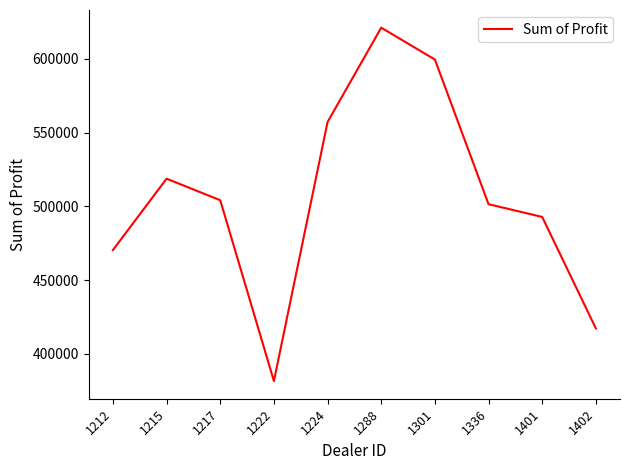

What is the change in value from 1212 to 1222?

-88778.0